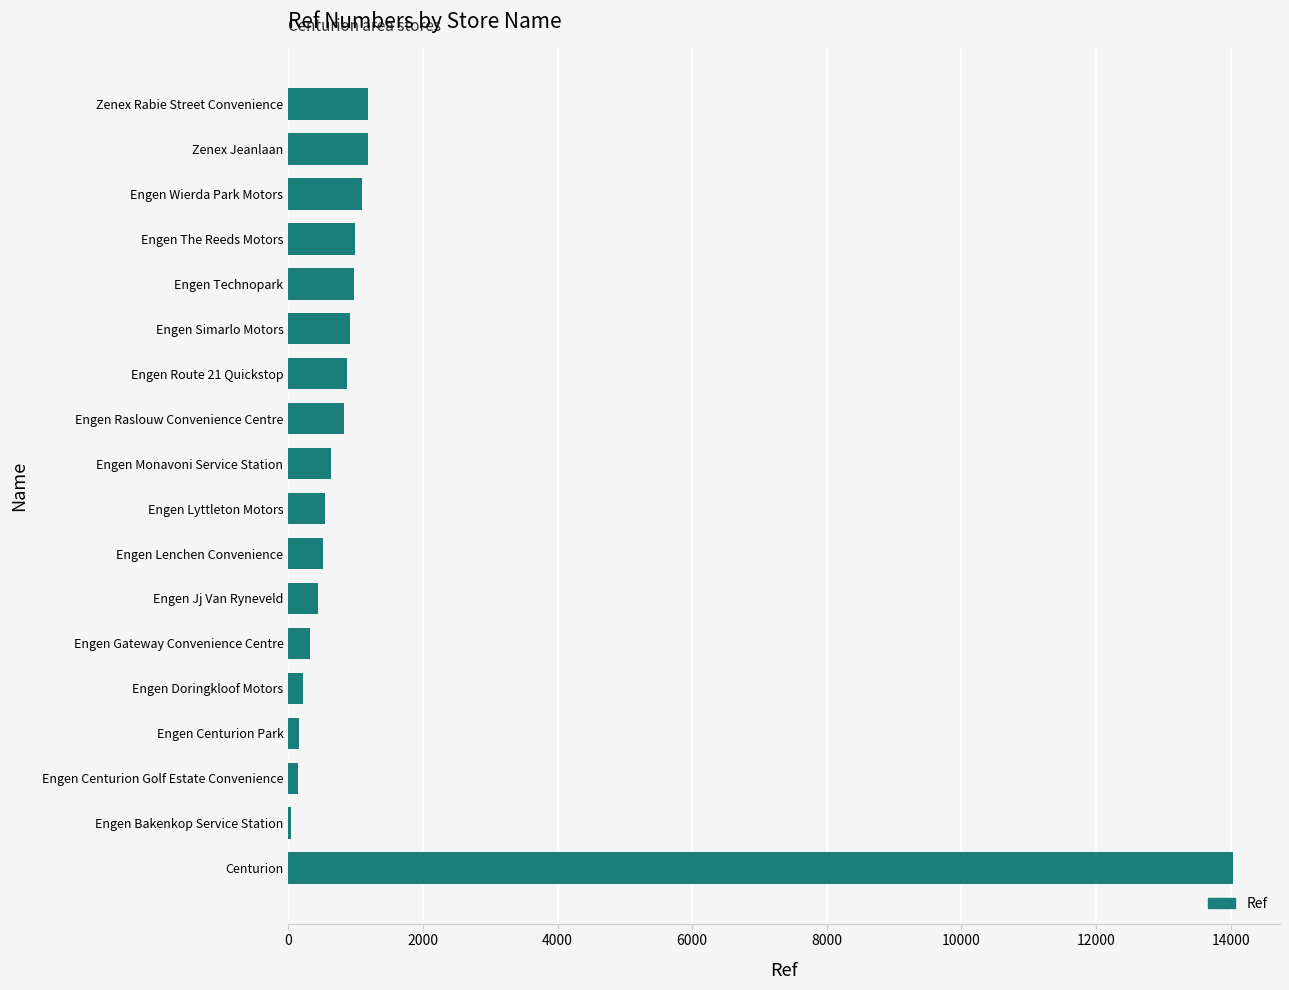

What is the smallest value displayed?

47